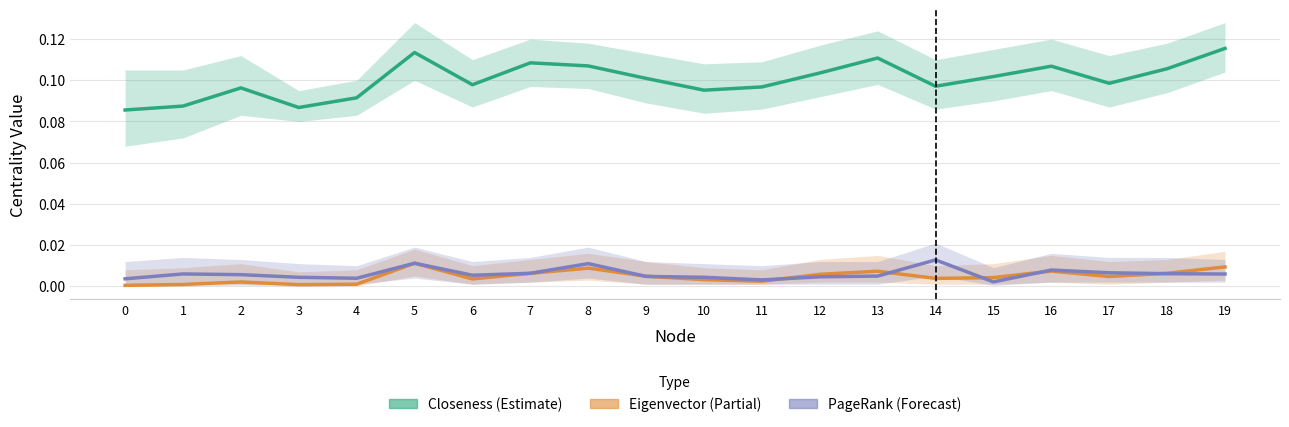

How many intersections are there between Eigenvector and PageRank?

9